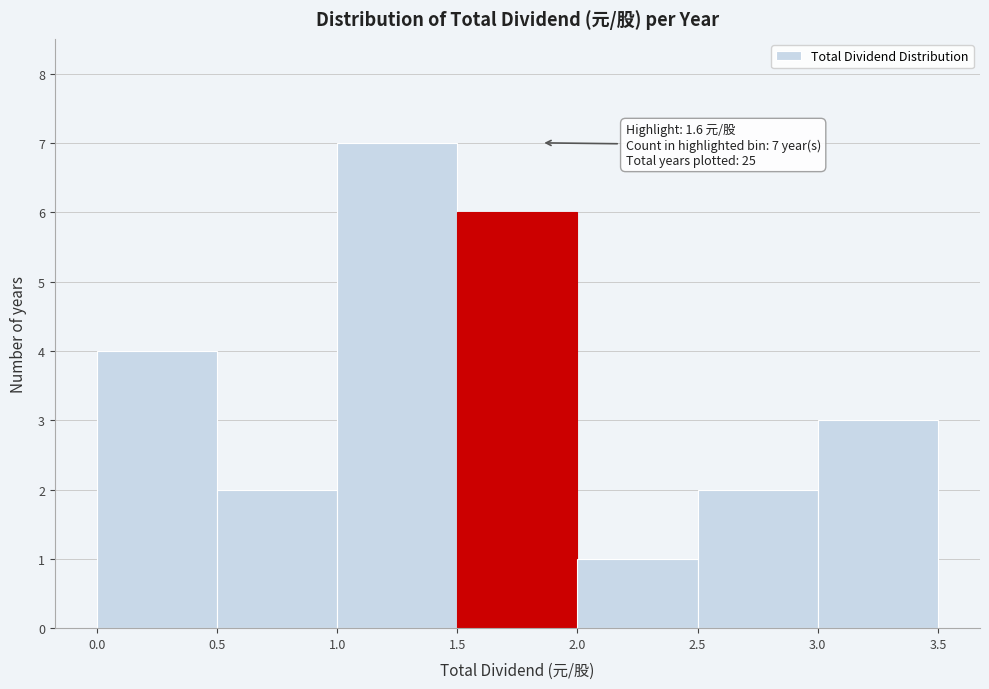

Over which range of the x-axis is the bar tallest?

1.0 to 1.5